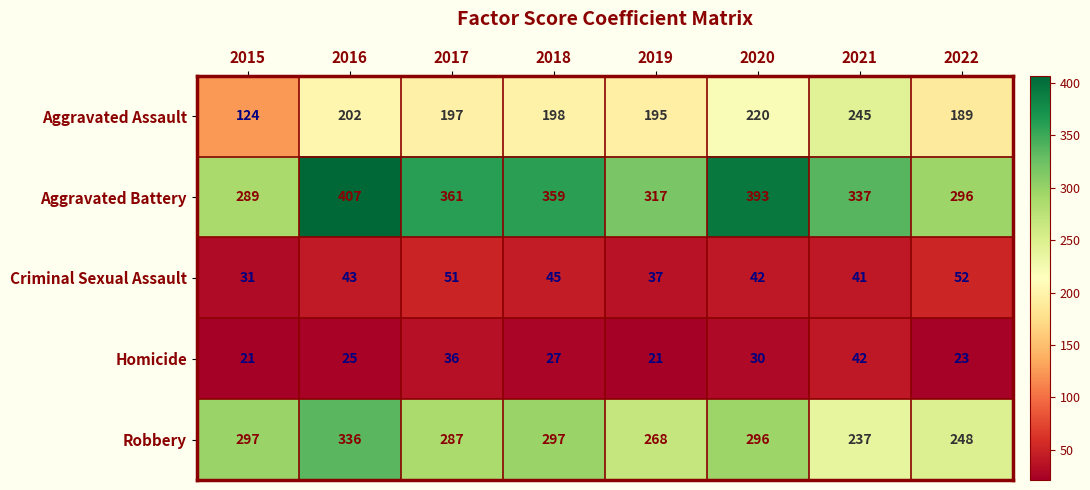

What is the smallest value displayed?

21